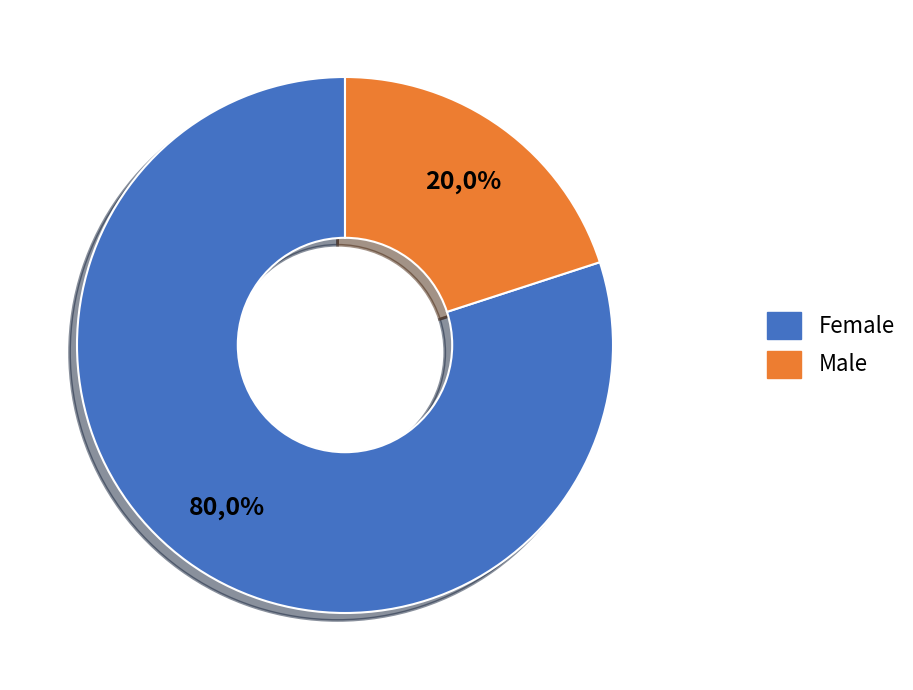

How much of the chart is everything except Male?

80.0%